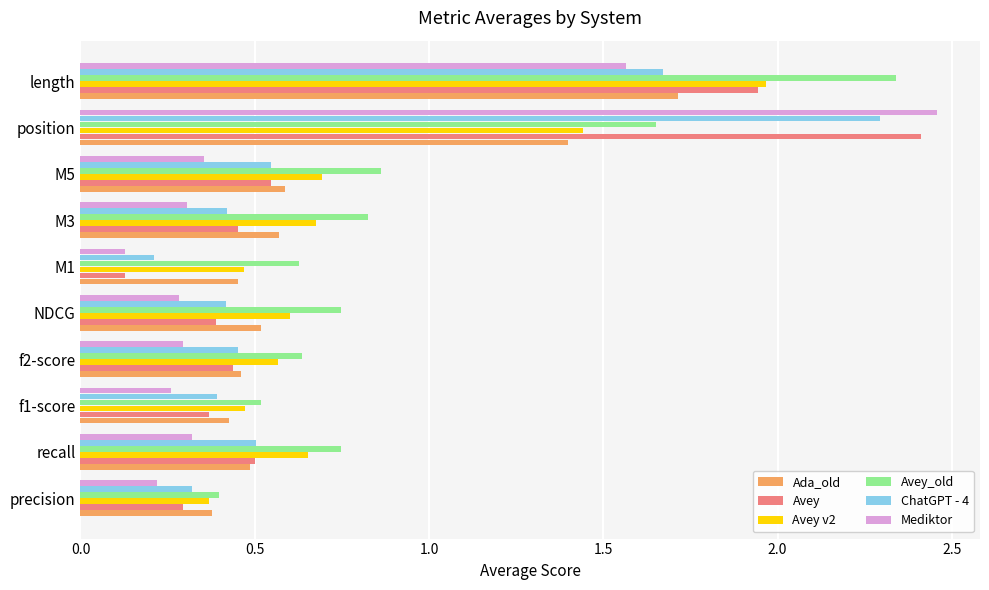

The value of Avey v2 at precision is 0.5. True or false?

False